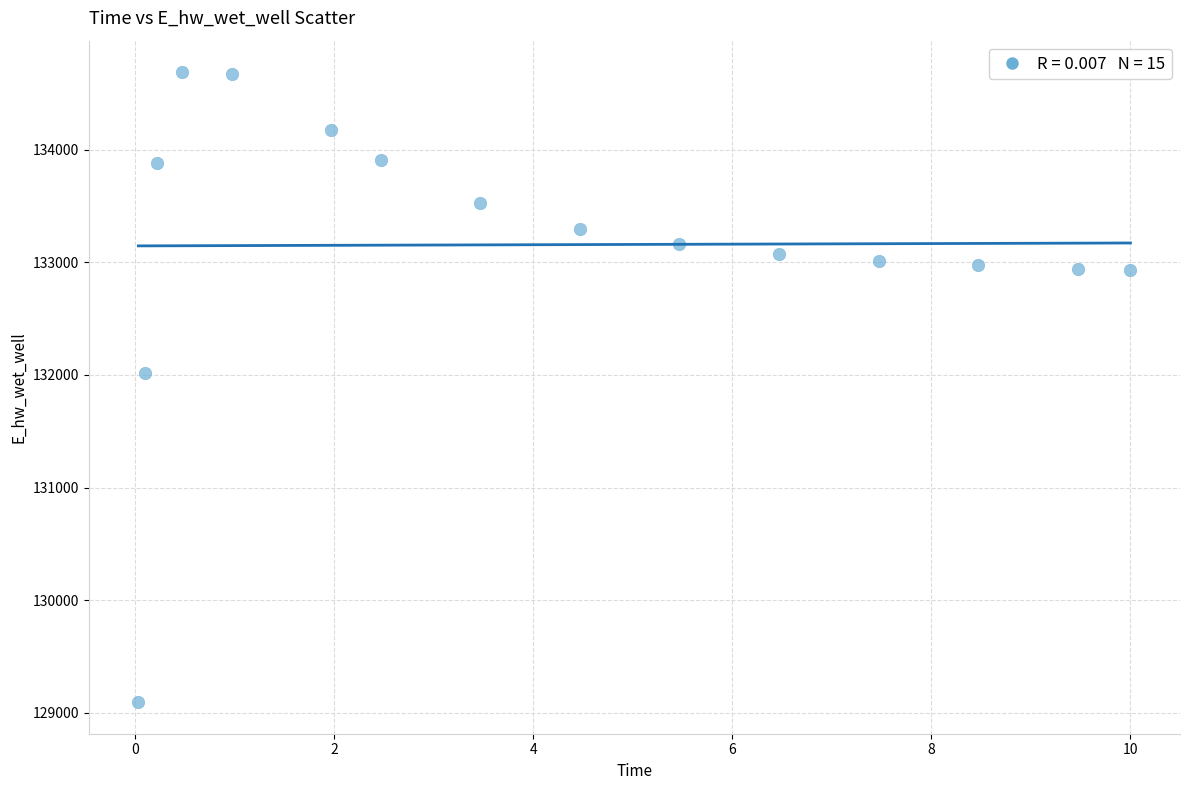

What is the range of X values (max minus min)?

10.0